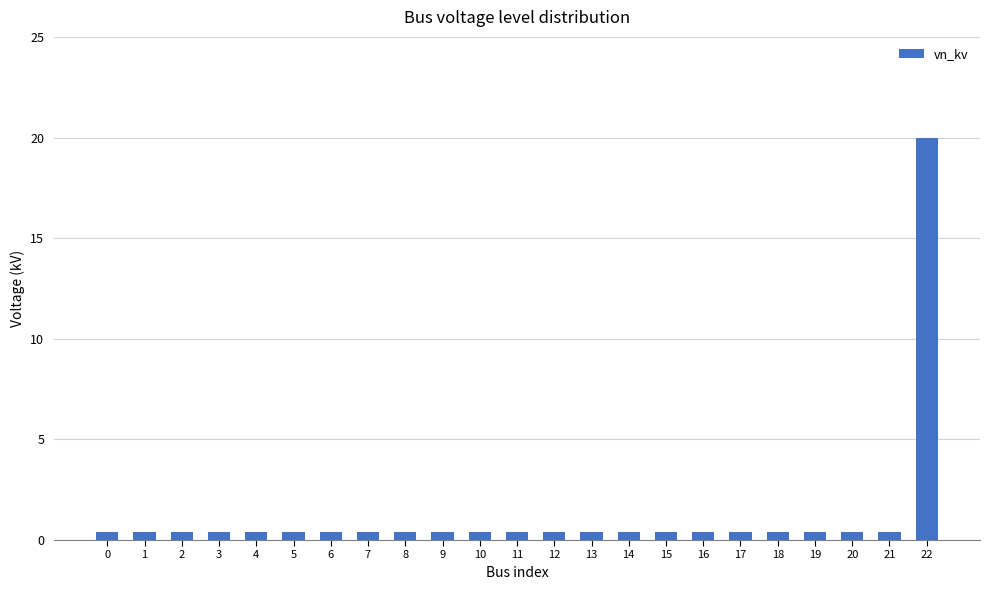

What is the minimum value shown in the chart?

0.4